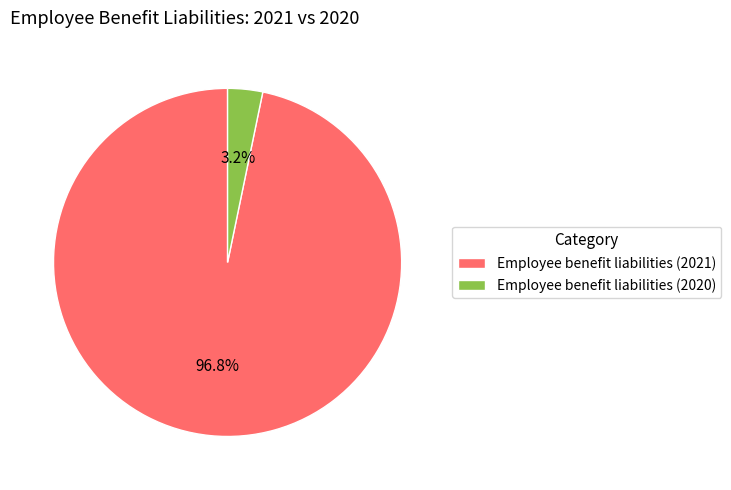

Between Employee benefit liabilities (2020) and Employee benefit liabilities (2021), which is larger?

Employee benefit liabilities (2021)